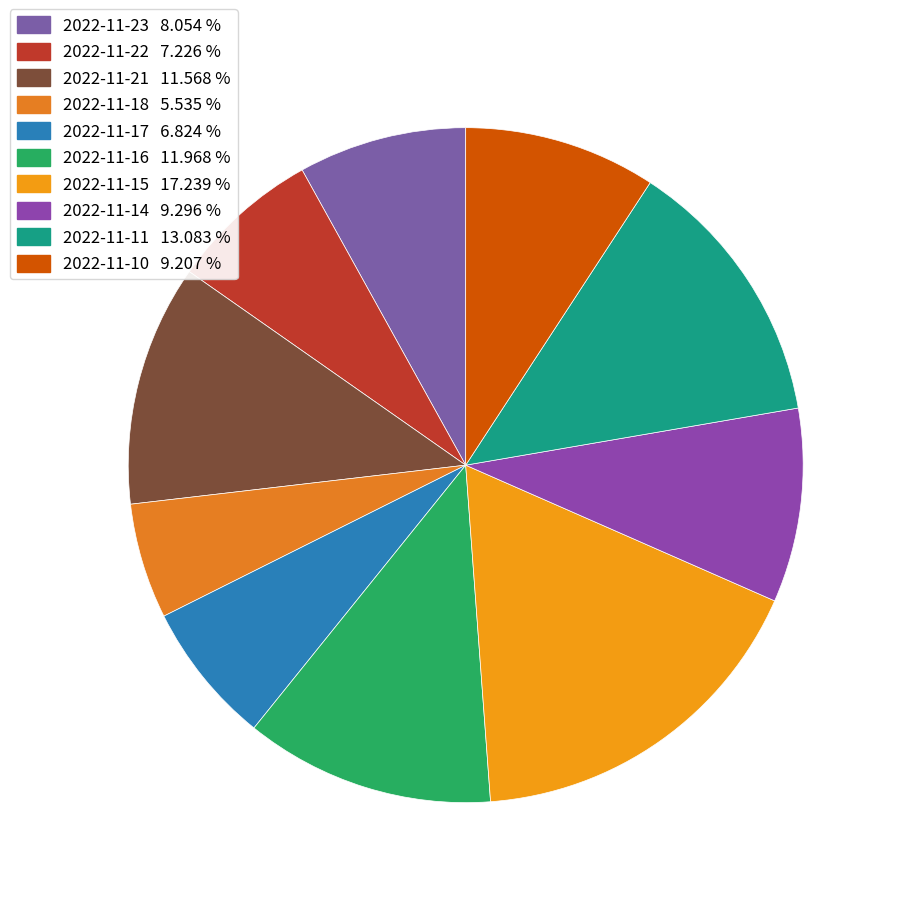

Is it true that 2022-11-23 is 20% of the pie?

False